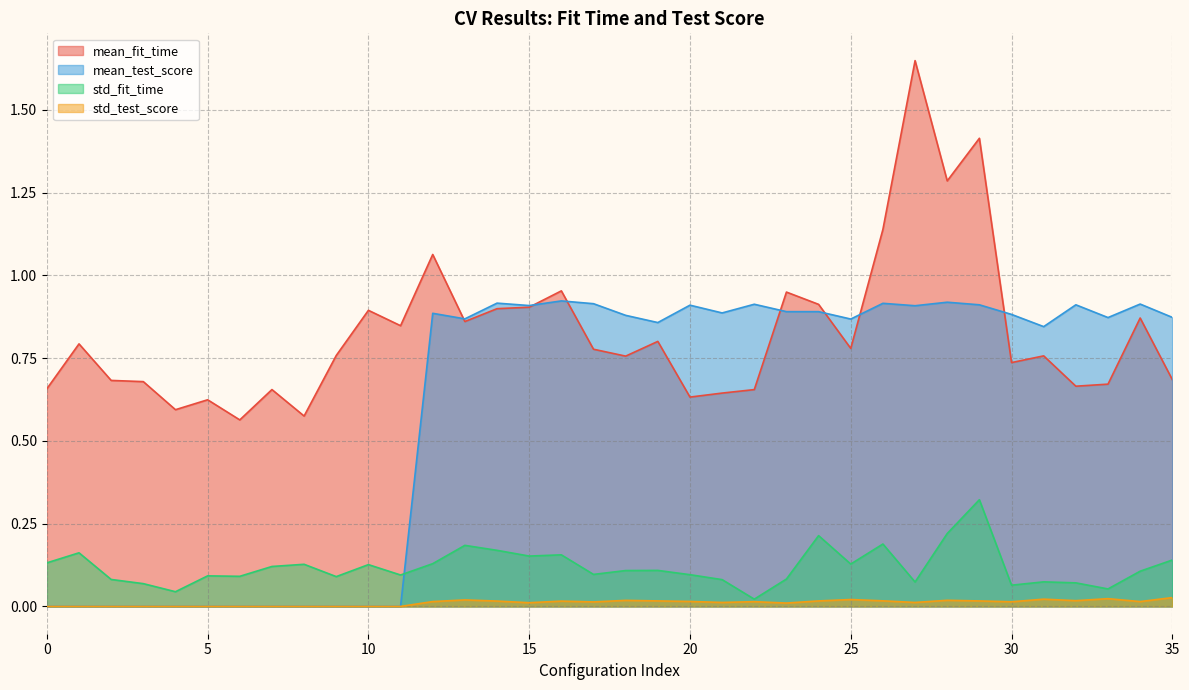

What is the minimum value for mean_fit_time?

0.6